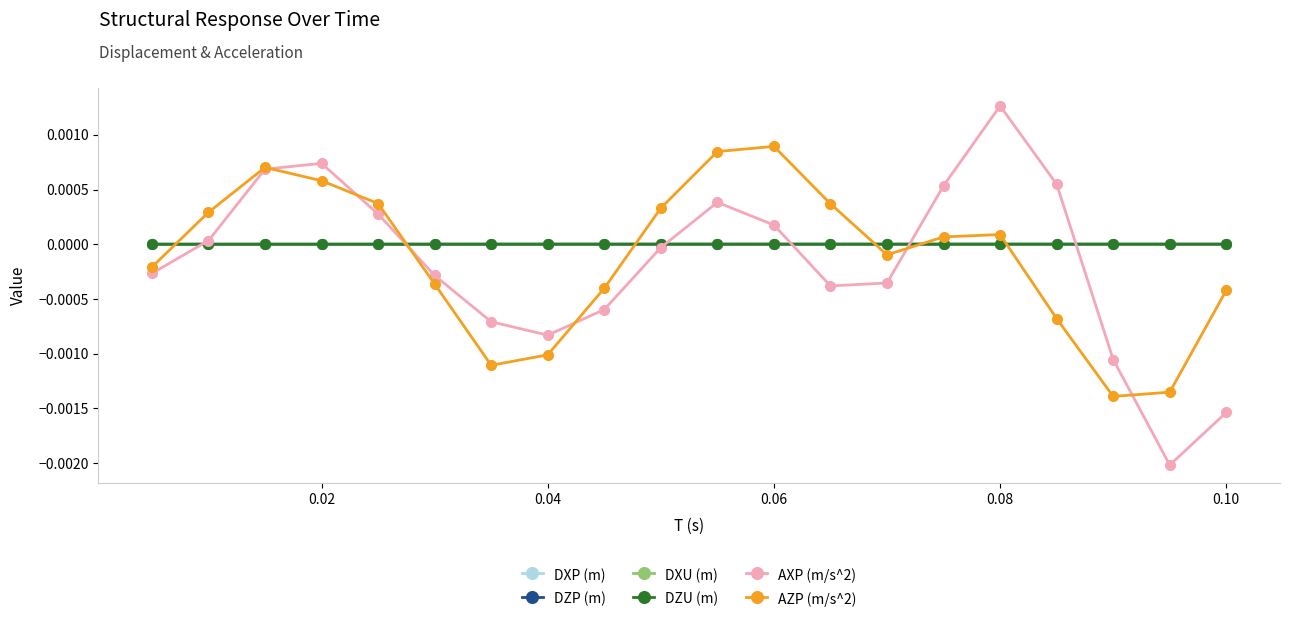

In AZP (m/s^2), how many points are higher than both neighbors (excluding endpoints)?

3